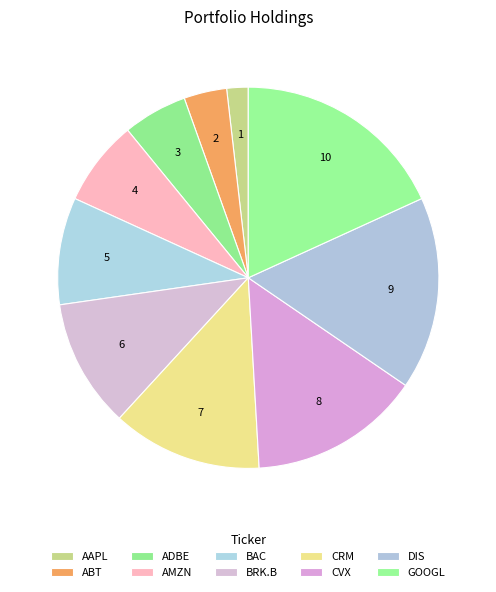

Approximately how many times larger is the value at CRM compared to ABT?

3.5